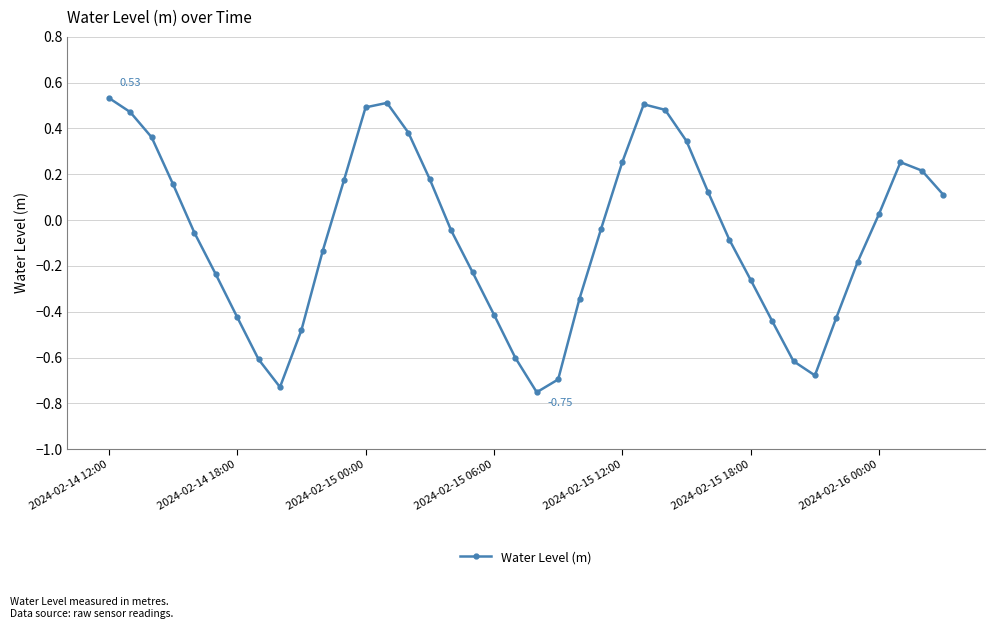

What is the difference between the maximum and minimum values?

1.3